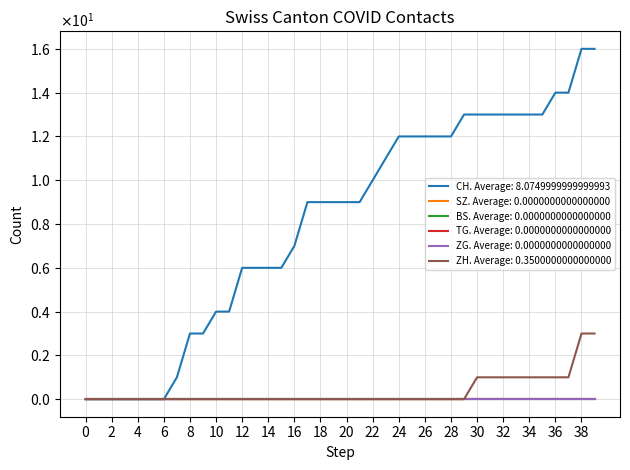

How many data points does each series have?

40